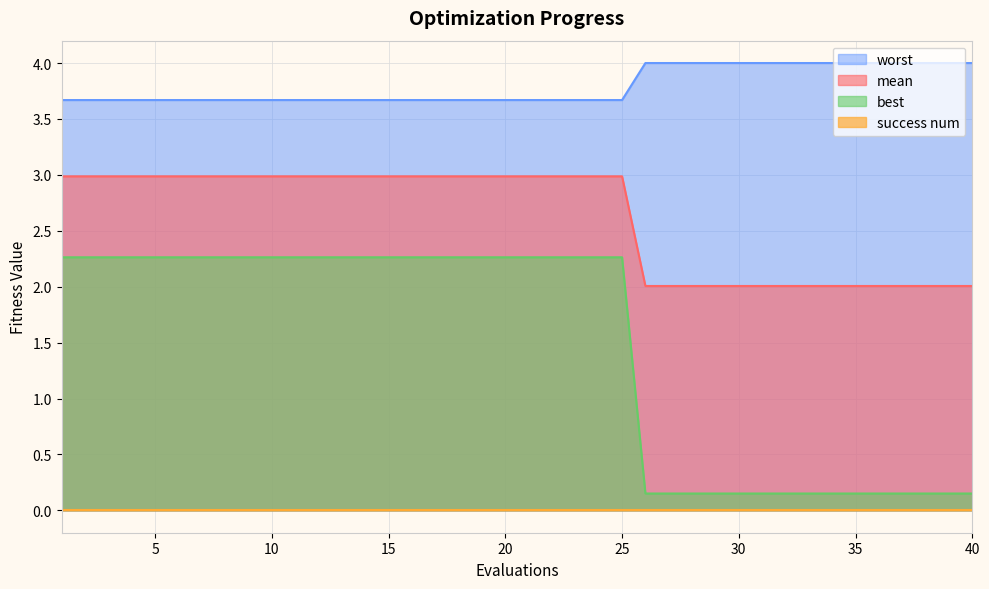

What is the average value of the best series?

1.5